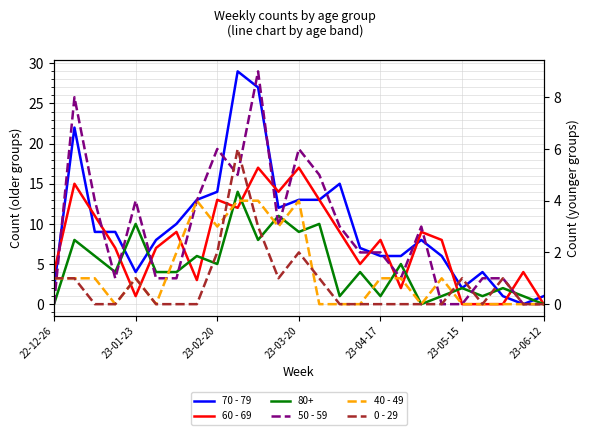

Is this an area chart (filled region under the line)?

No